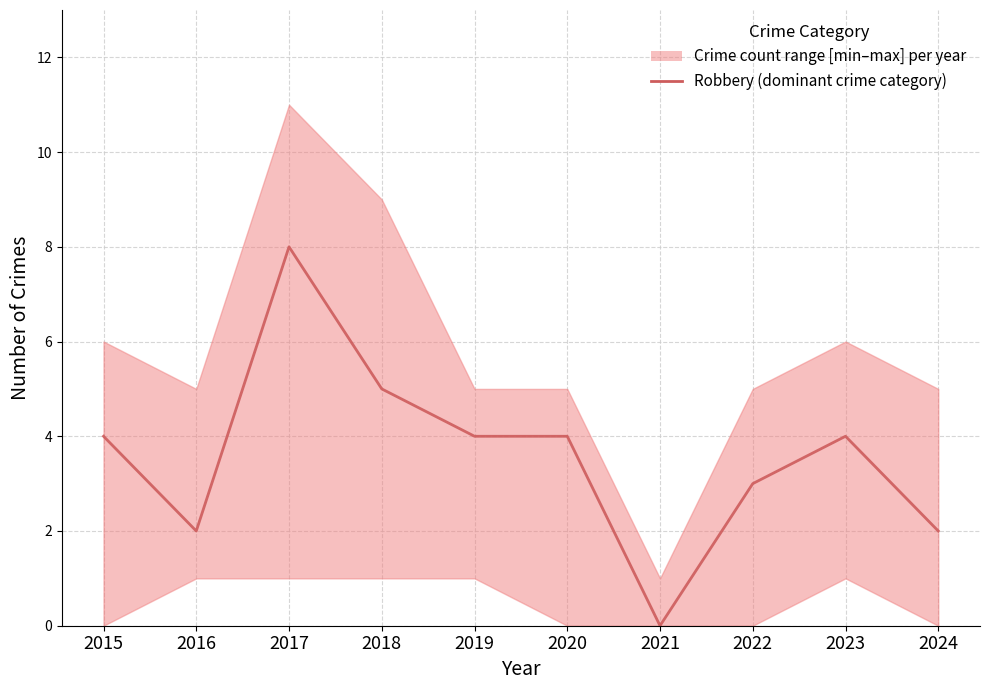

How many values exceed 4?

2